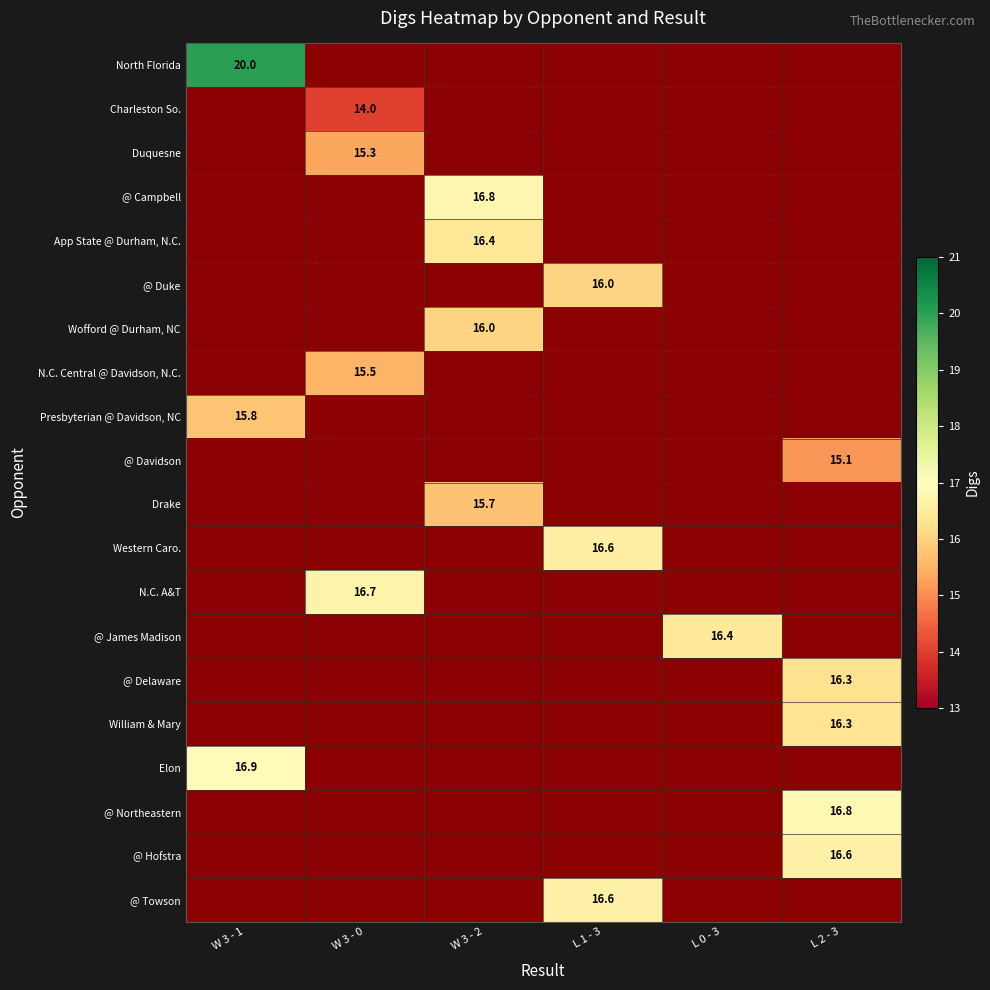

The @ Campbell series shows 25.6 at W 3 - 2. True or false?

False